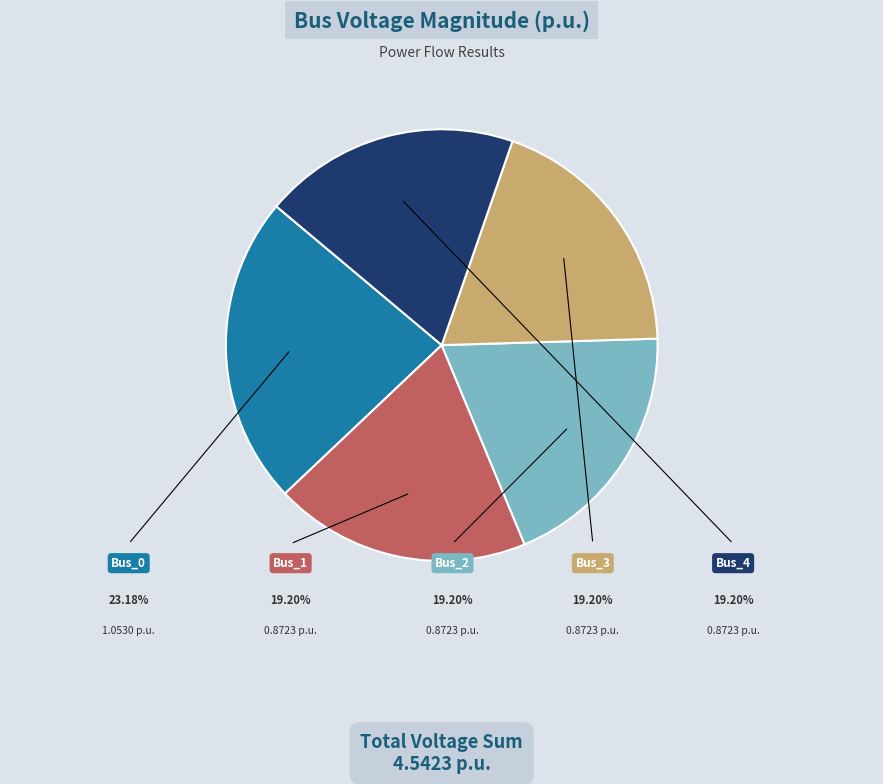

Is there any slice that represents more than half of the pie?

No